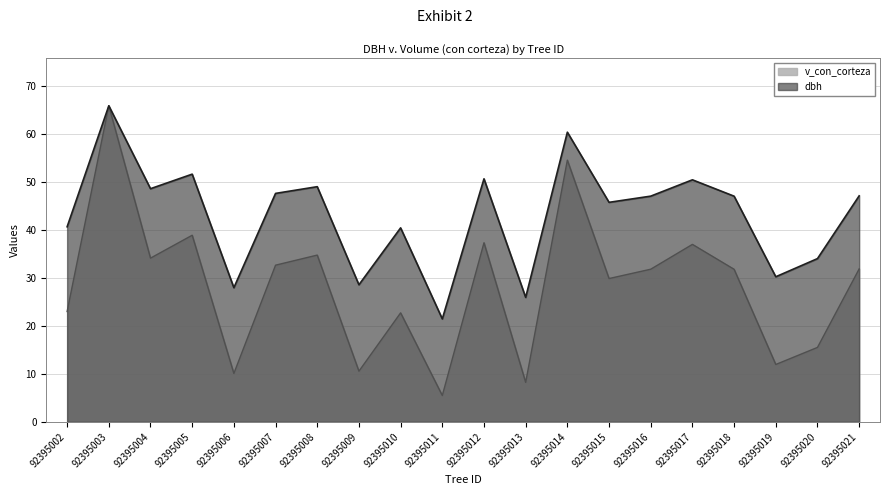

The v_con_corteza series shows 44.5 at 92395015. True or false?

False